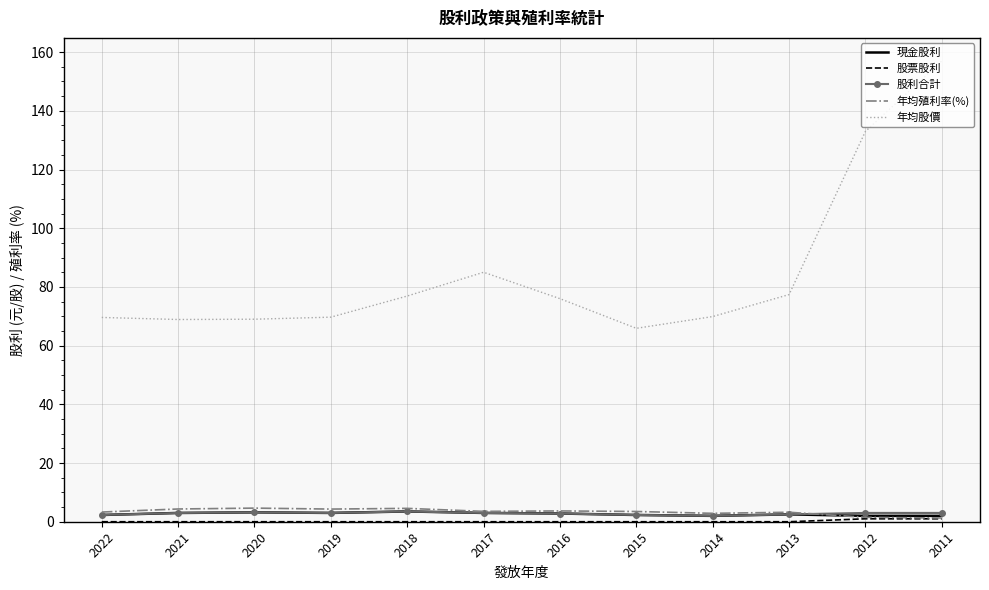

True or false: 股利合計 and 年均股價 cross at least once.

False